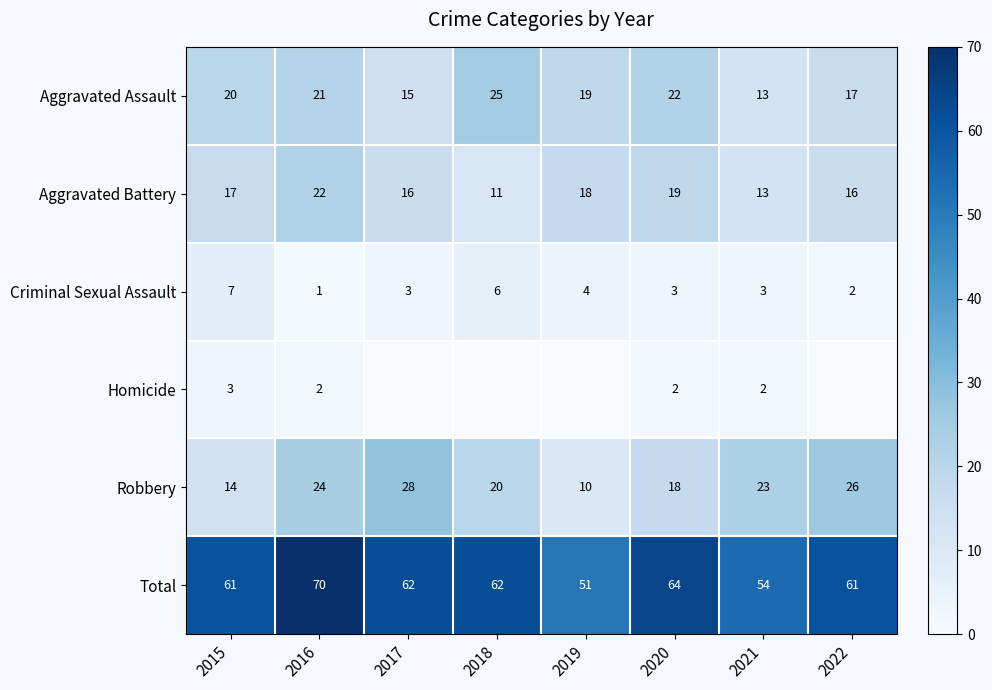

How many values in the Aggravated Battery series are below 17?

4